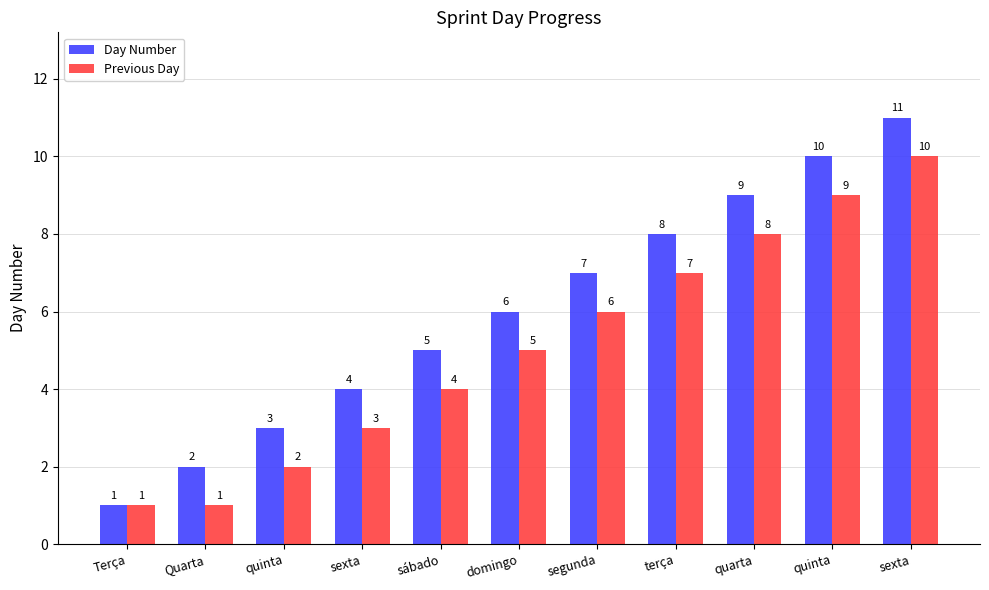

What is the sum of the Previous Day values at quinta and domingo?

14